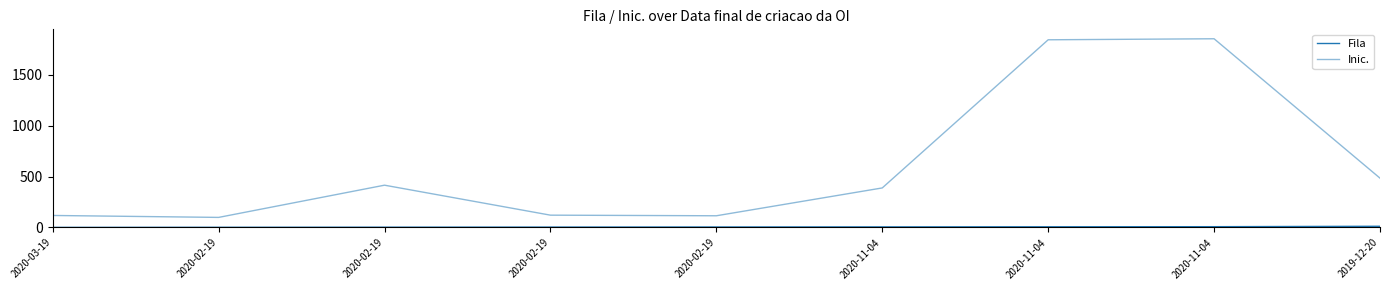

How many interior local valleys does the Inic. series have?

2